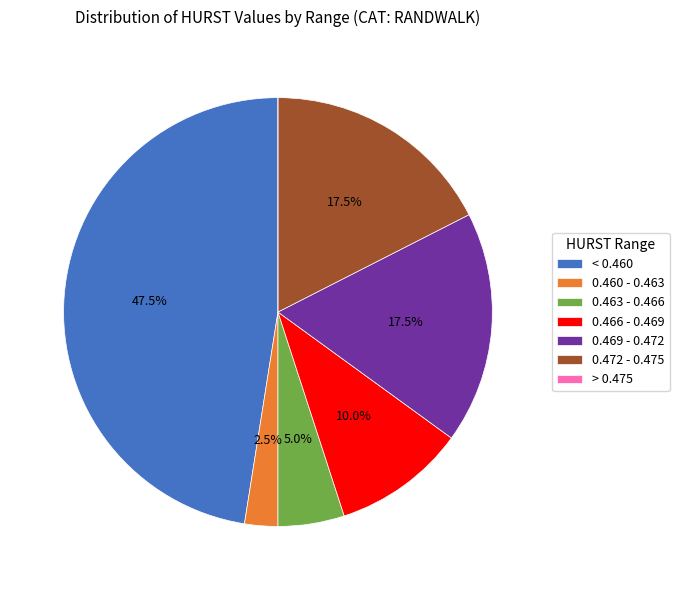

Do 0.469 - 0.472 and 0.463 - 0.466 together represent more than half of the pie?

No